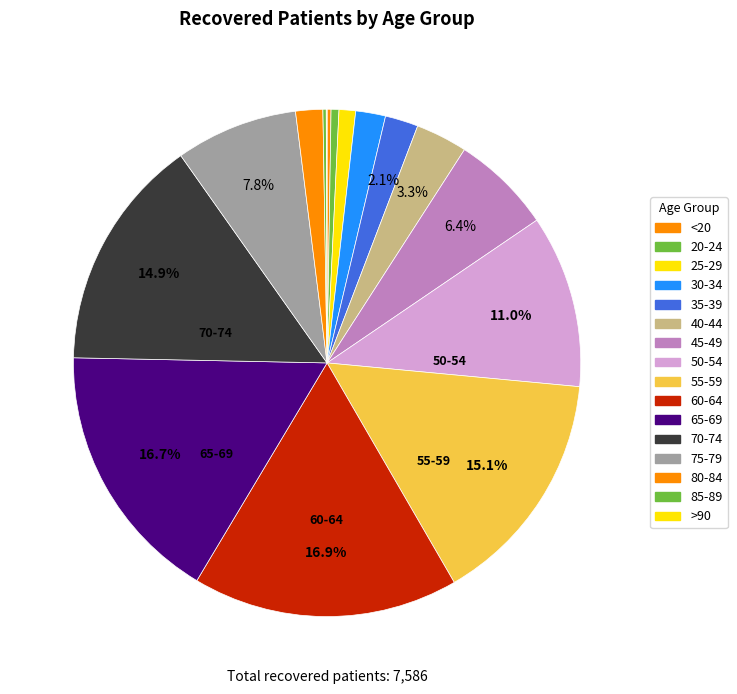

What is the total percentage of 80-84 and 25-29?

2.8%